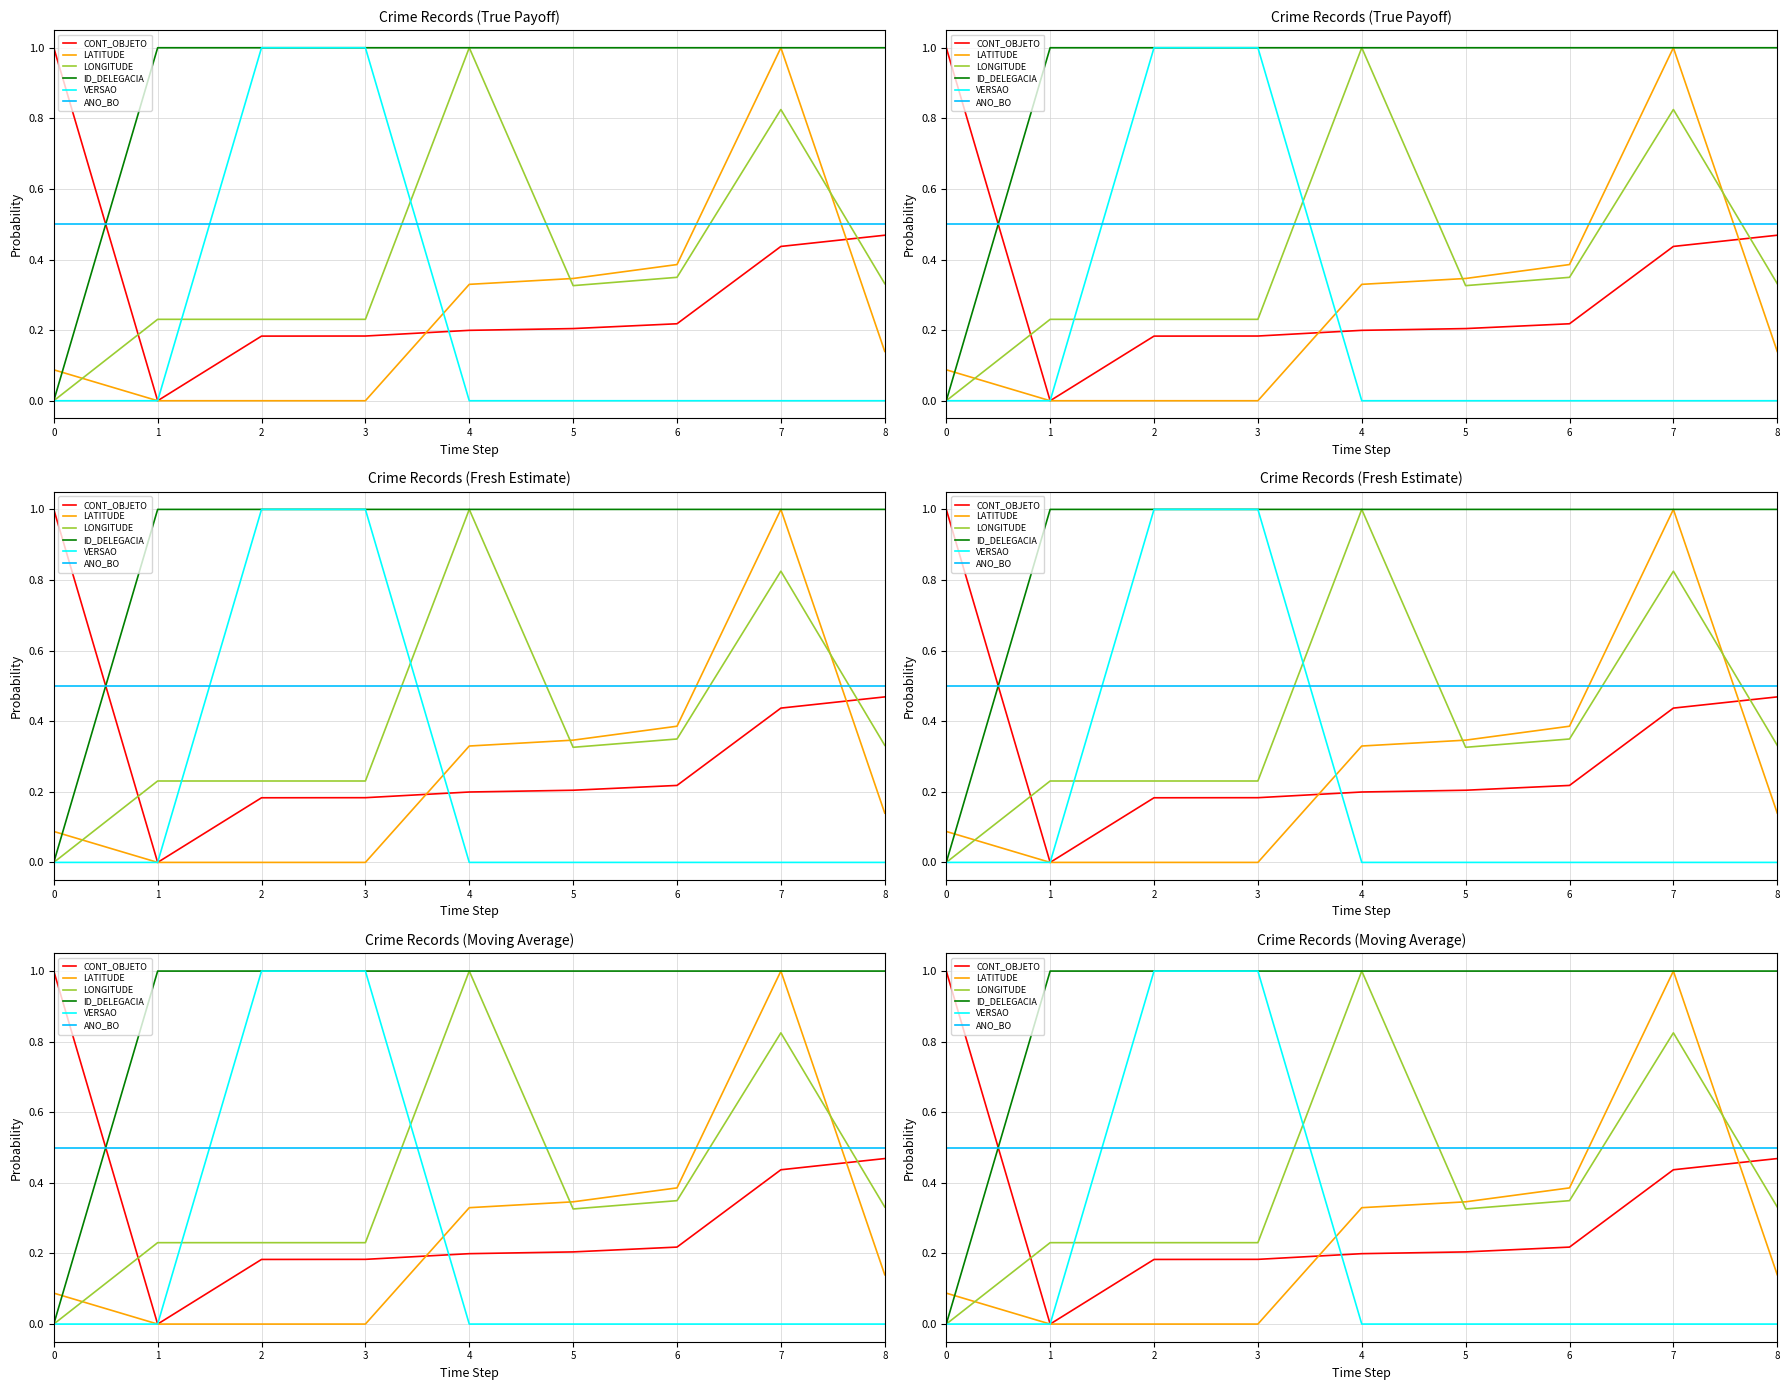

What are all the series names shown in the legend?

CONT_OBJETO, LATITUDE, LONGITUDE, ID_DELEGACIA, VERSAO, ANO_BO